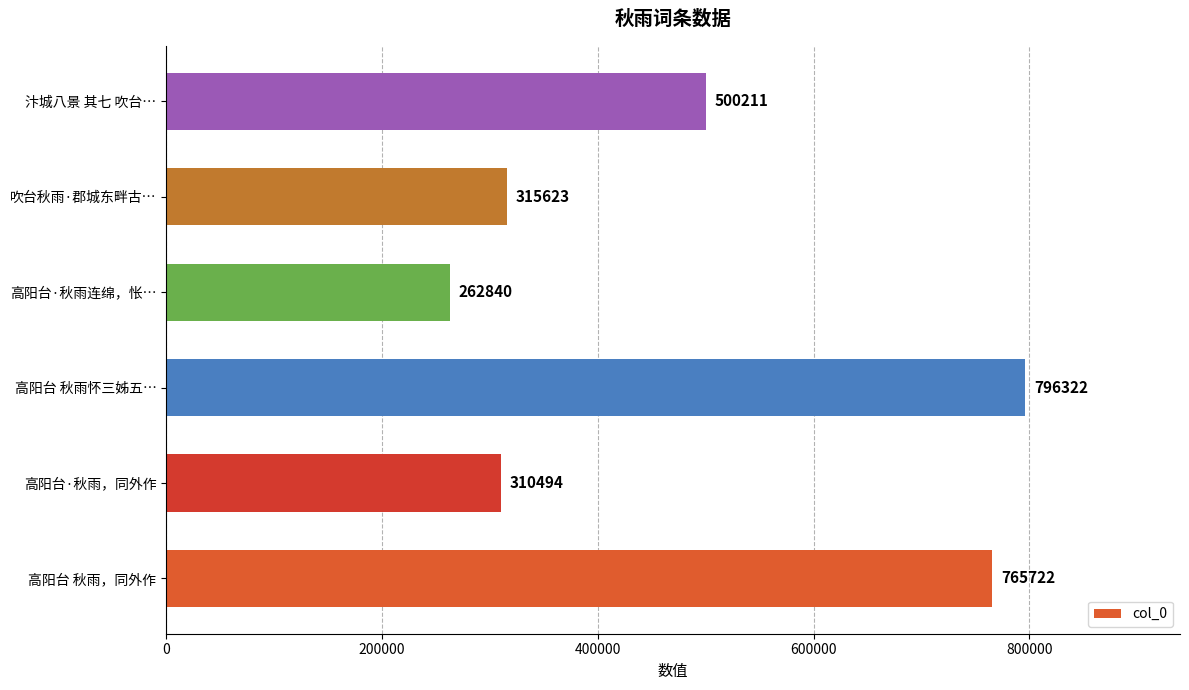

Is it true that the value at 高阳台 秋雨怀三姊五… is 796322?

True